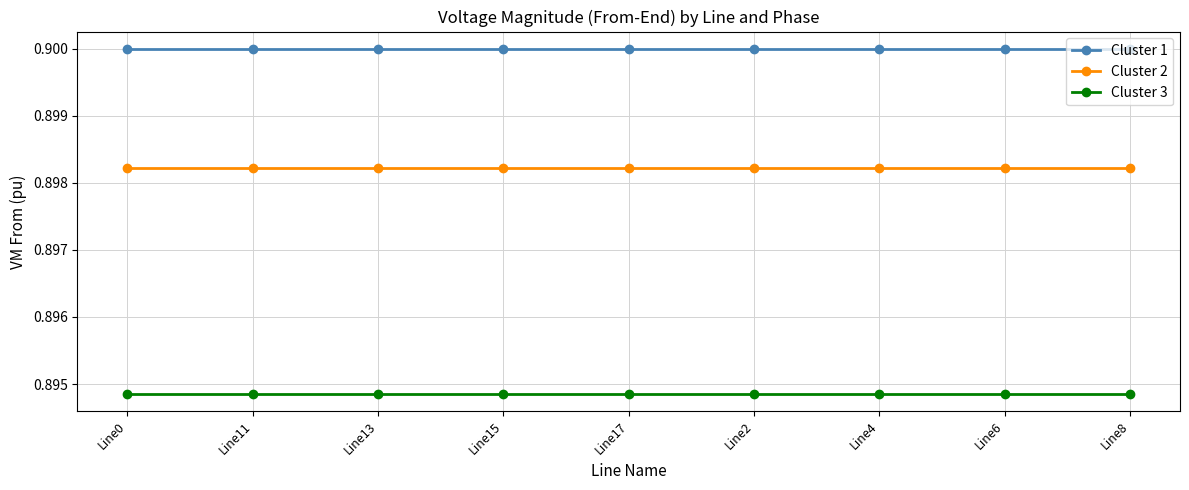

Rank the series by their average value, from lowest to highest.

Cluster 3, Cluster 2, Cluster 1